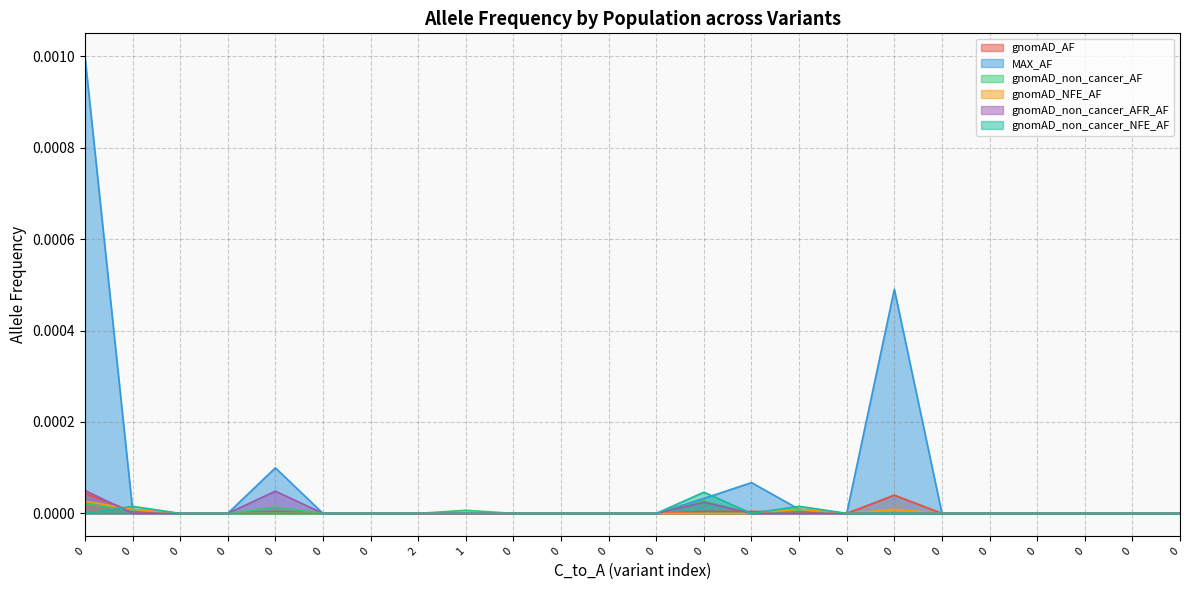

Between 0 and 0, which series saw the biggest shift?

gnomAD_non_cancer_NFE_AF